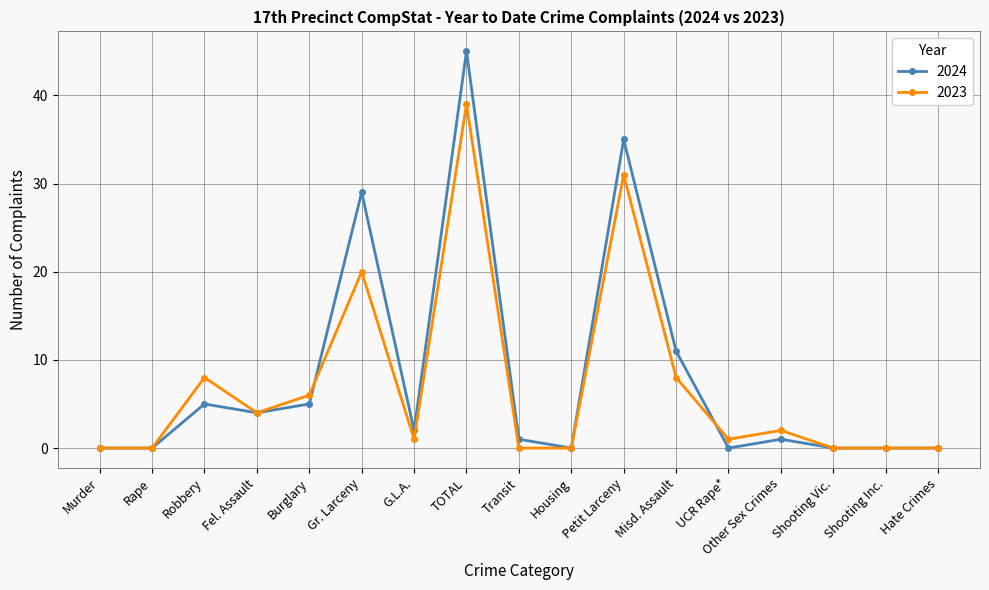

Is the value of 2023 at Transit greater than the value of 2024 at Transit?

No